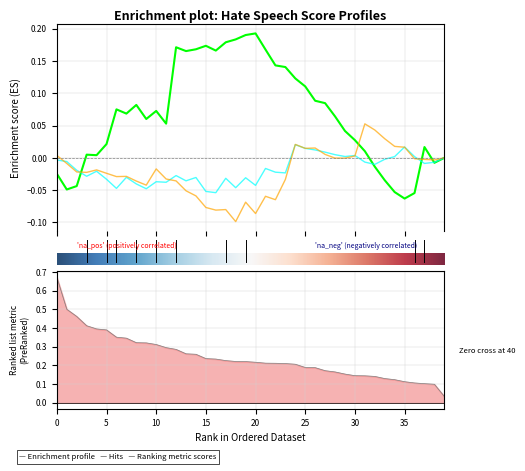

What is the label of the 23rd point from the left?

22